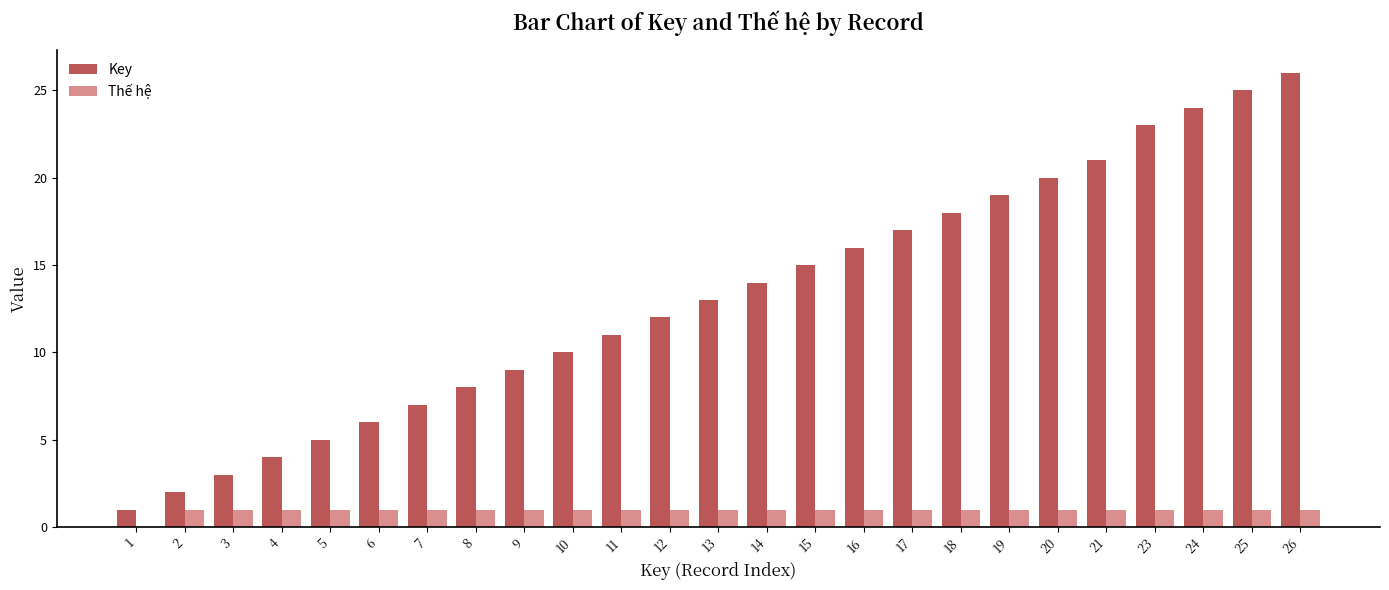

How many groups of bars are there?

25